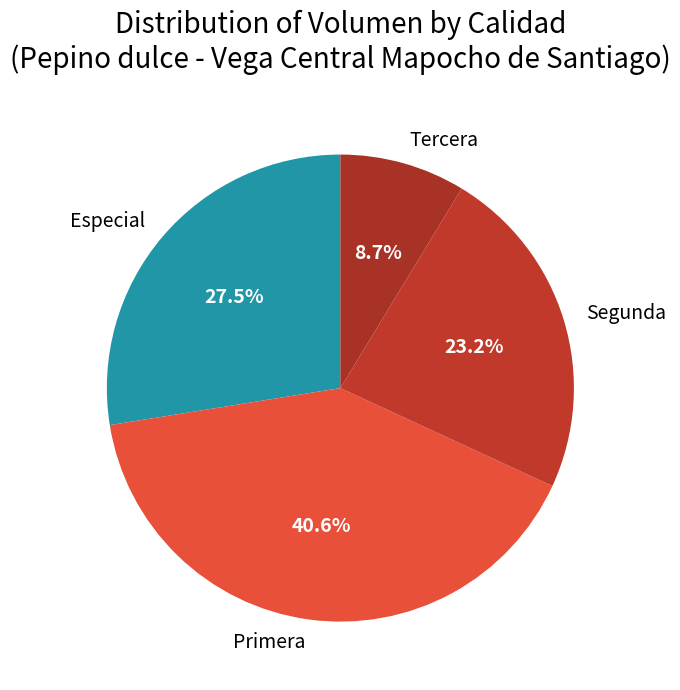

Which has a higher value, Segunda or Primera?

Primera